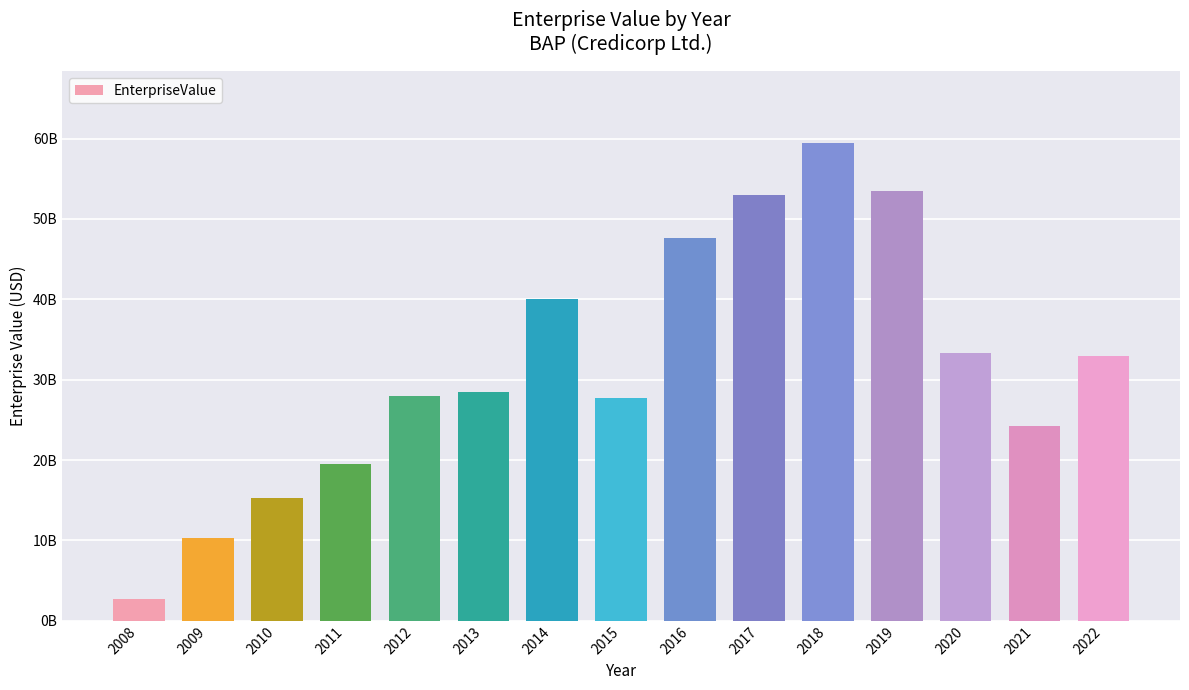

Does the chart contain any negative values?

No